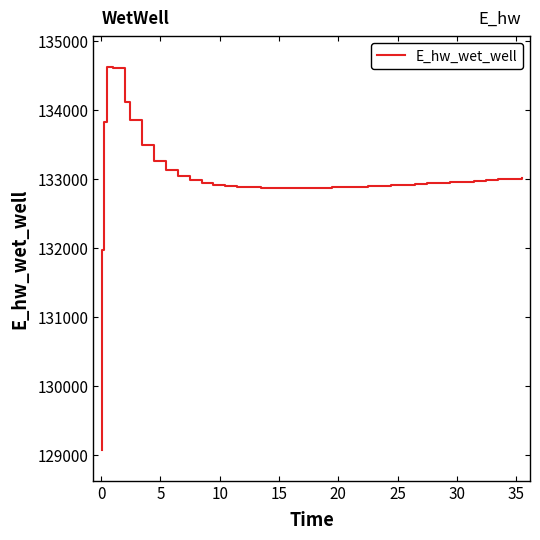

What is the minimum value shown in the chart?

129070.3